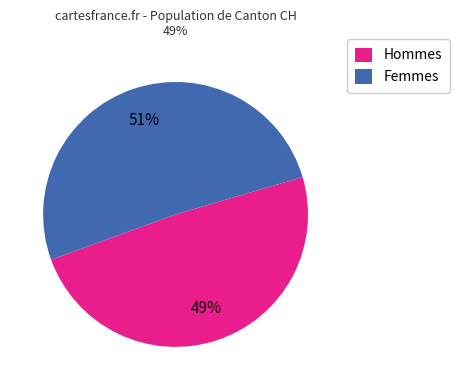

Does any single category account for the majority?

Yes